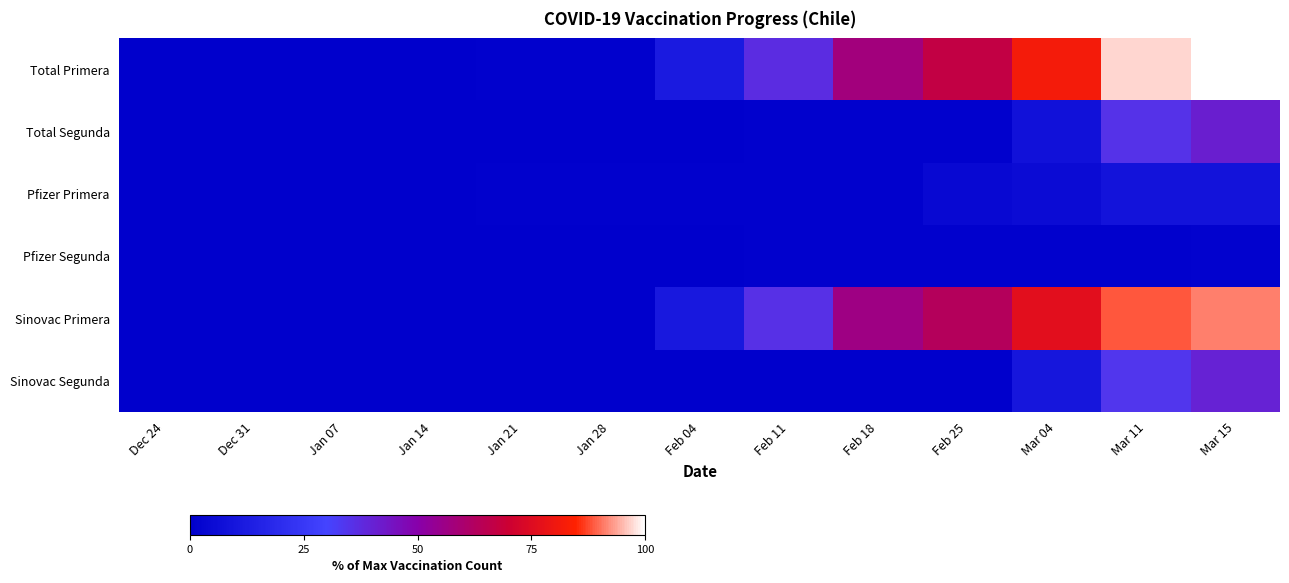

What is the spread (max minus min) of values at Jan 07?

0.2